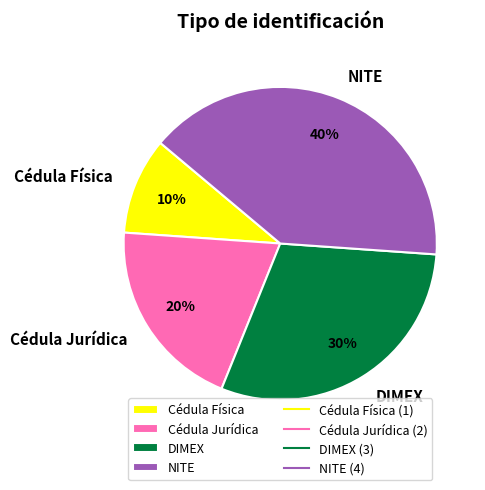

True or false: Cédula Jurídica accounts for 34% of the total.

False